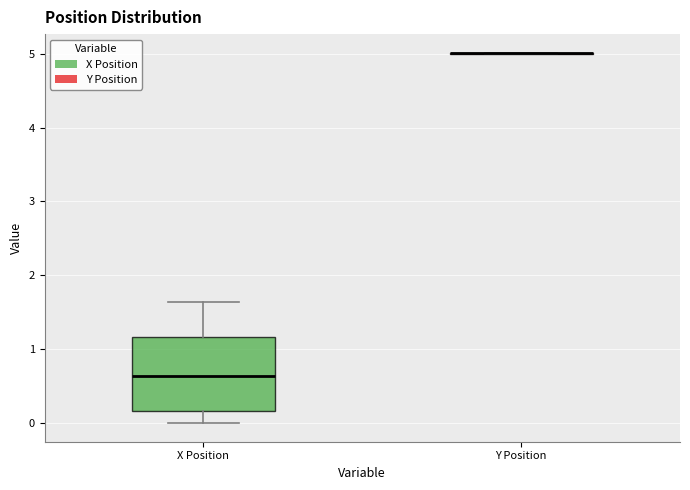

Comparing the boxes themselves (not the whiskers), which one is the tallest?

X Position